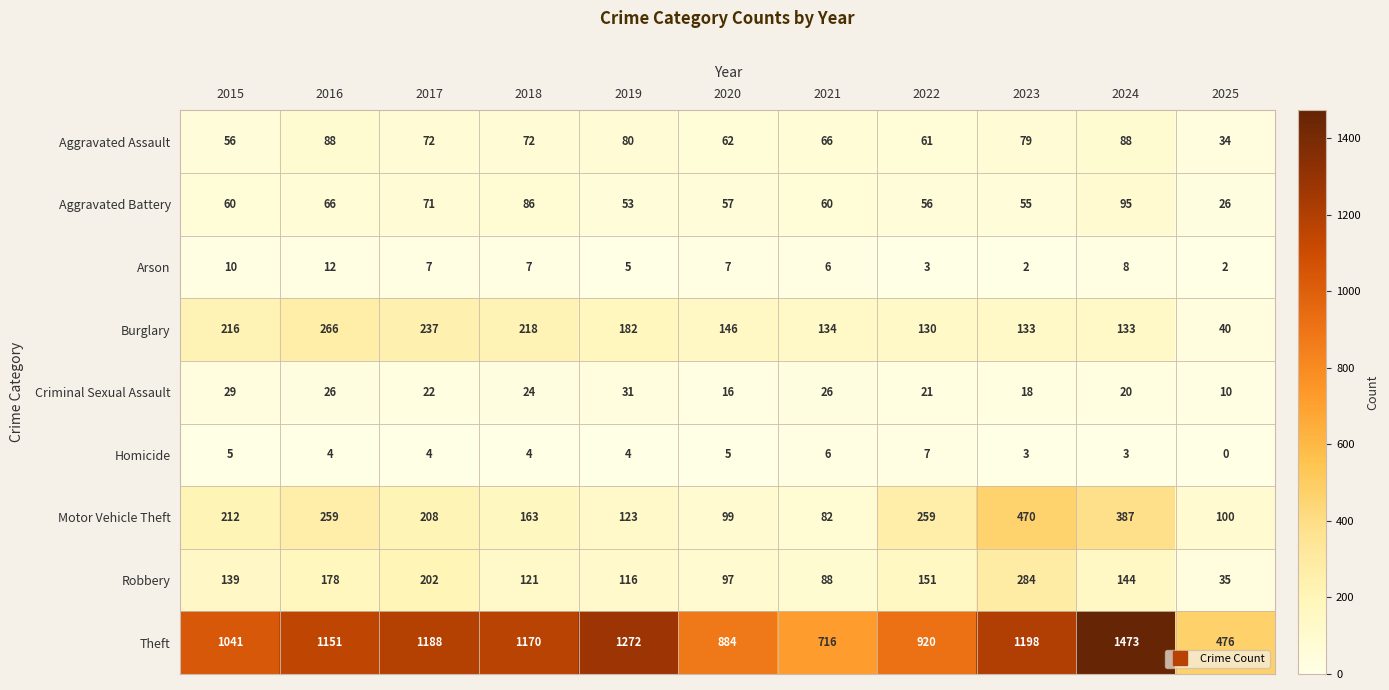

What is the minimum value for Robbery?

35